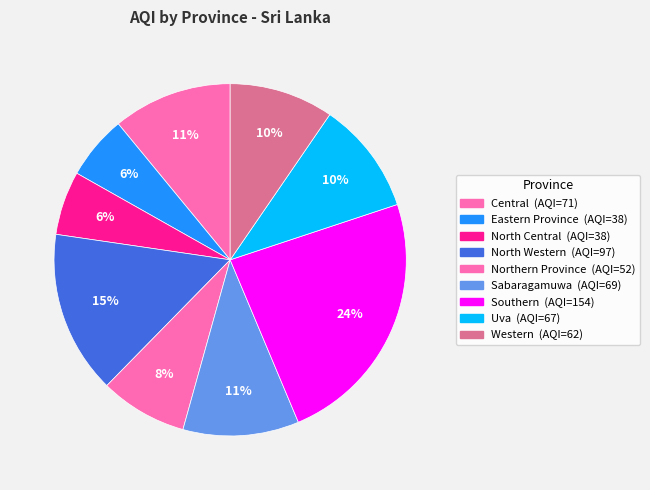

Is there a majority slice in this chart?

No